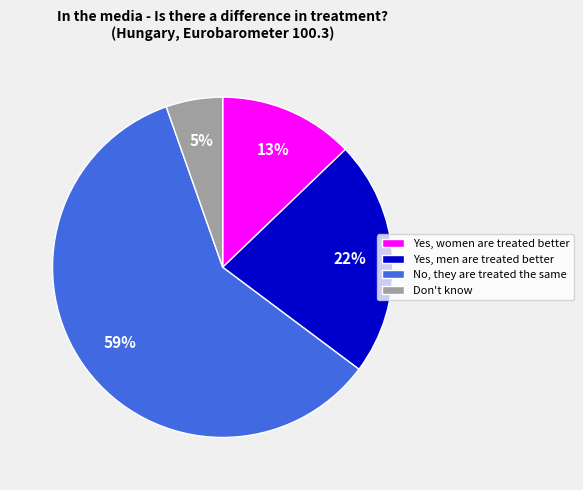

Which slice is the largest?

No, they are treated the same